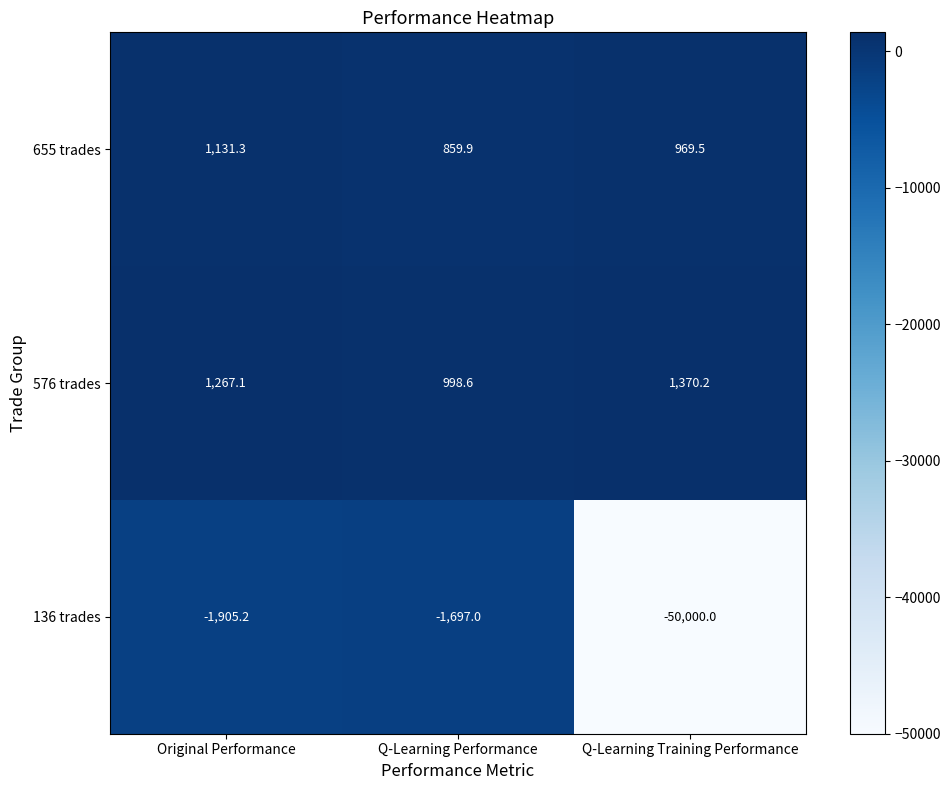

The value of 136 trades at Original Performance is -3335.7. True or false?

False